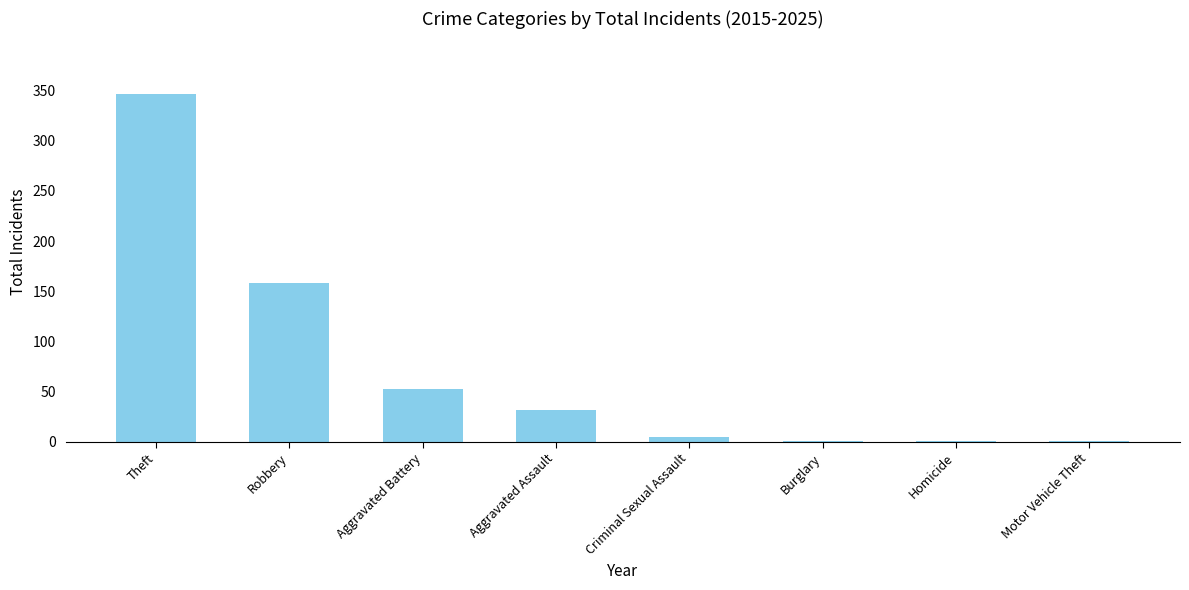

Where is the data nearest to the value 174?

Robbery